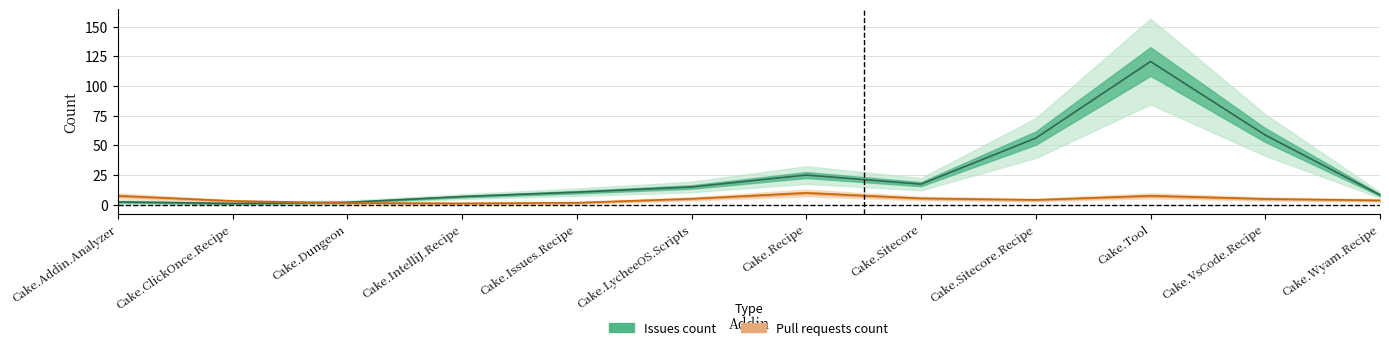

At how many categories does at least one series exceed 120?

1